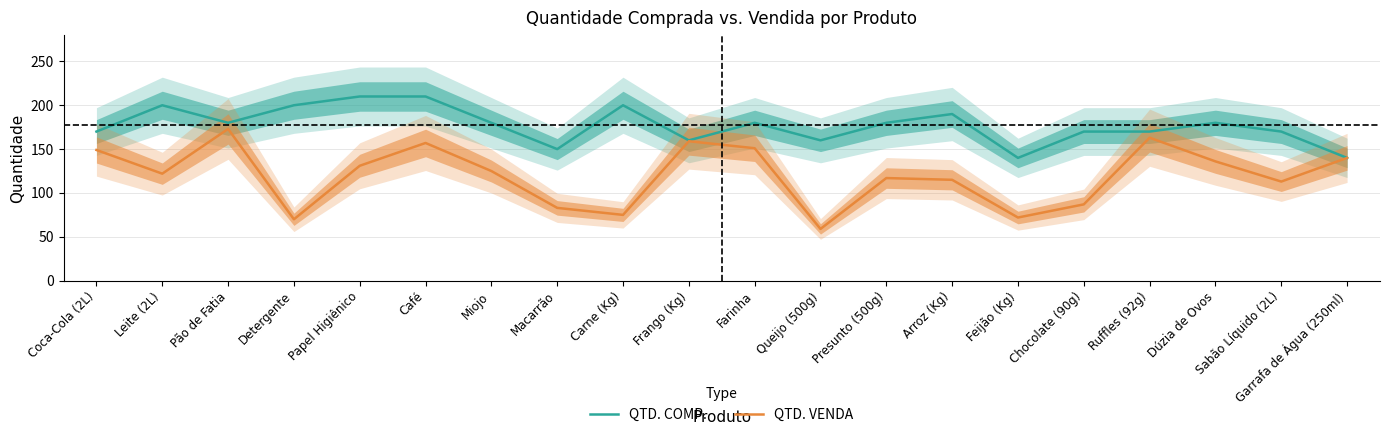

At which category is the sum across all series the highest?

Café